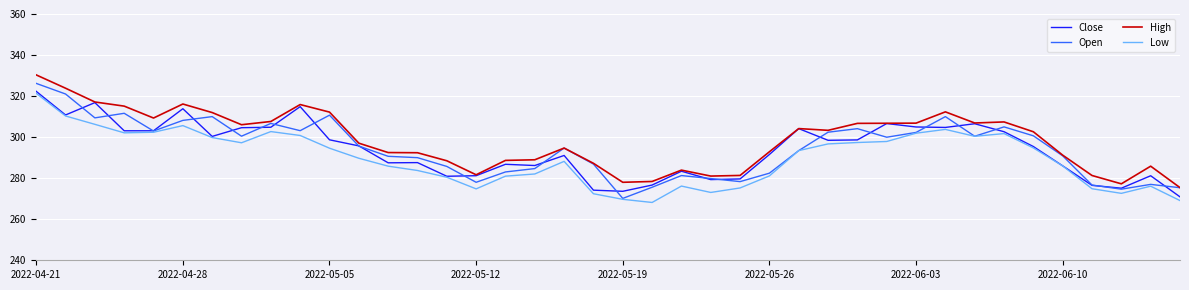

What is the minimum value shown in the chart?

268.2